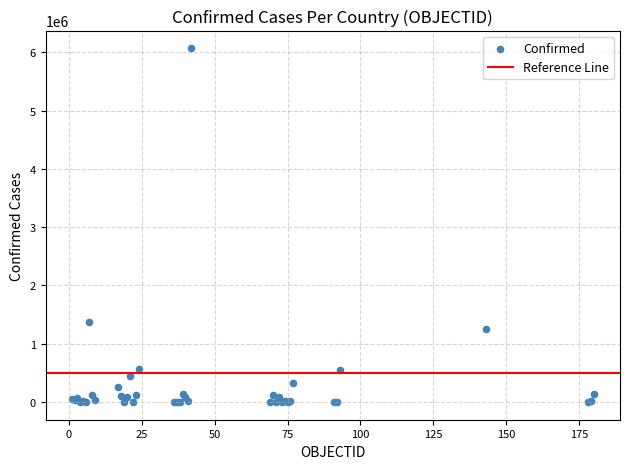

What Y value in the scatter plot is closest to 3035770?

1370366